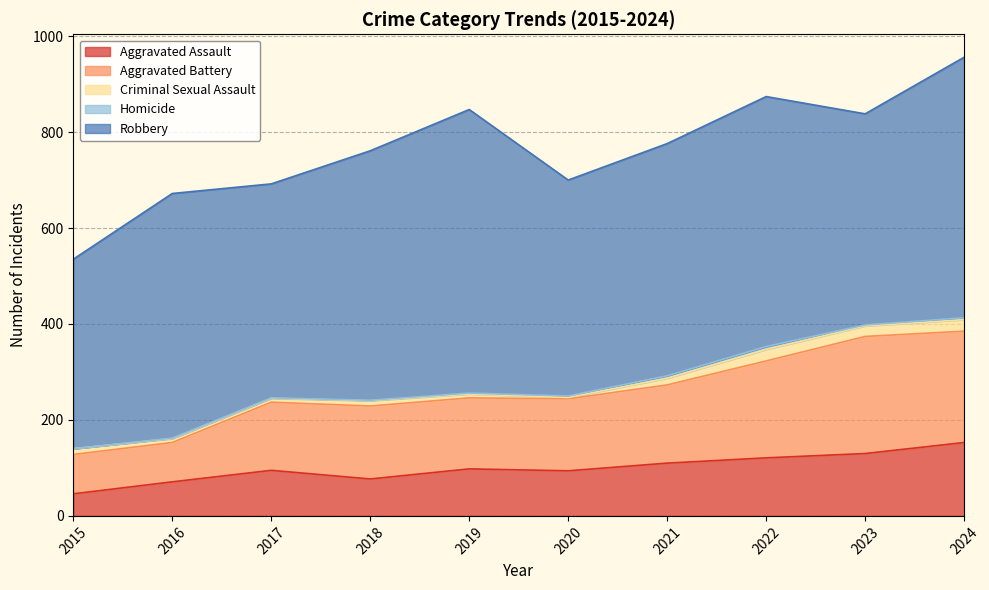

At which label does Aggravated Assault reach its peak?

2024